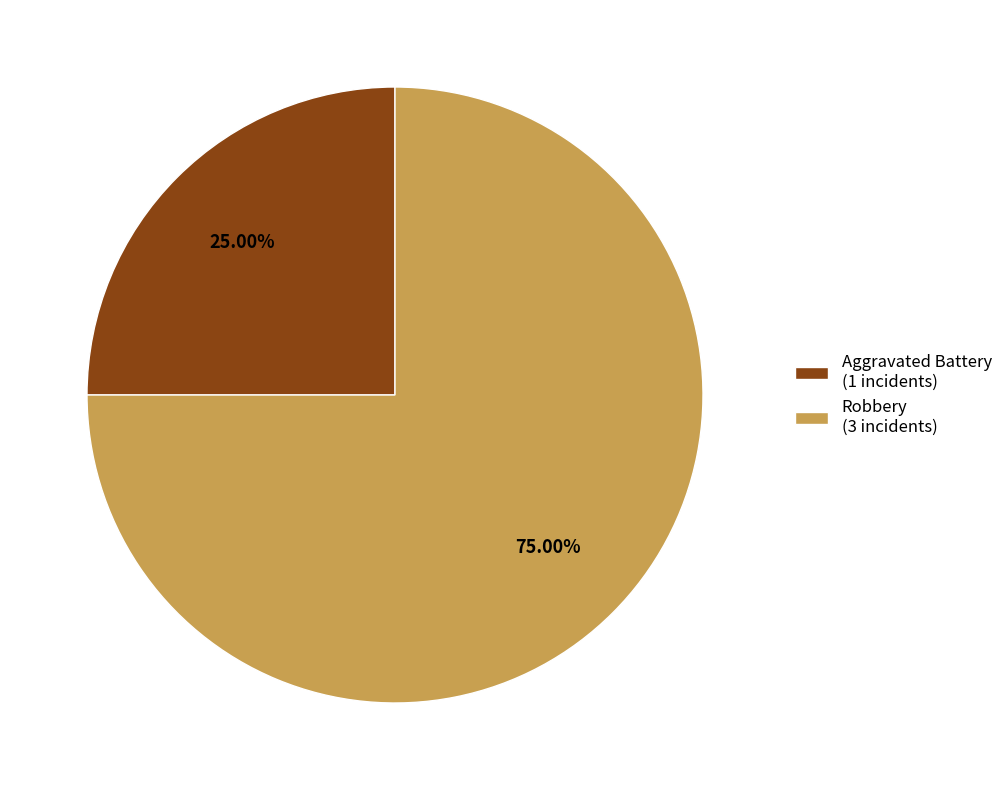

True or false: Aggravated Battery accounts for 25% of the total.

True